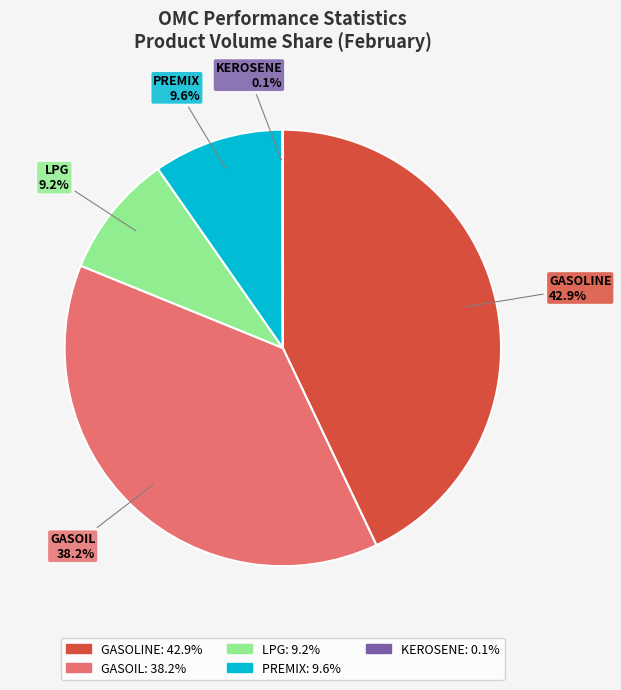

What is the ratio of the value at PREMIX to the value at GASOIL?

0.3